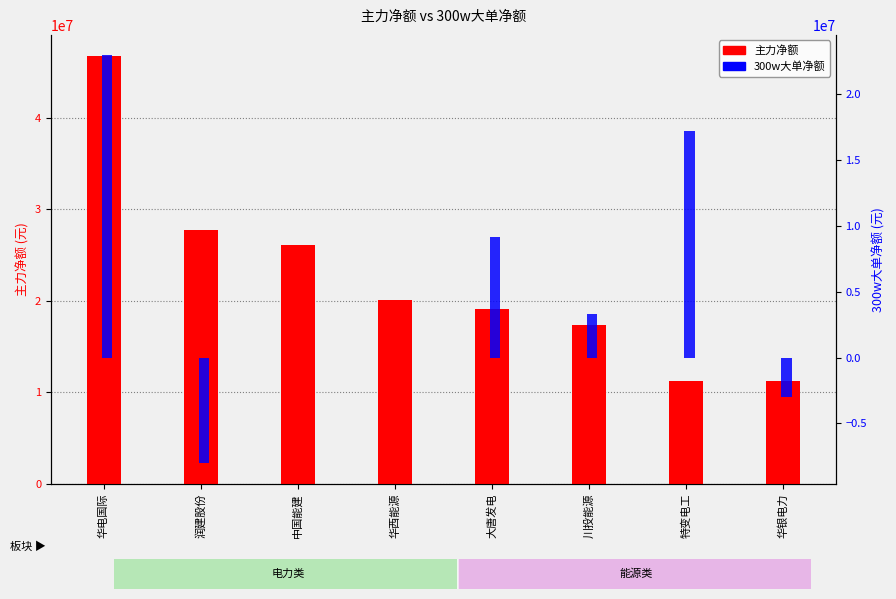

Which series changed the most between 大唐发电 and 华银电力?

300w大单净额